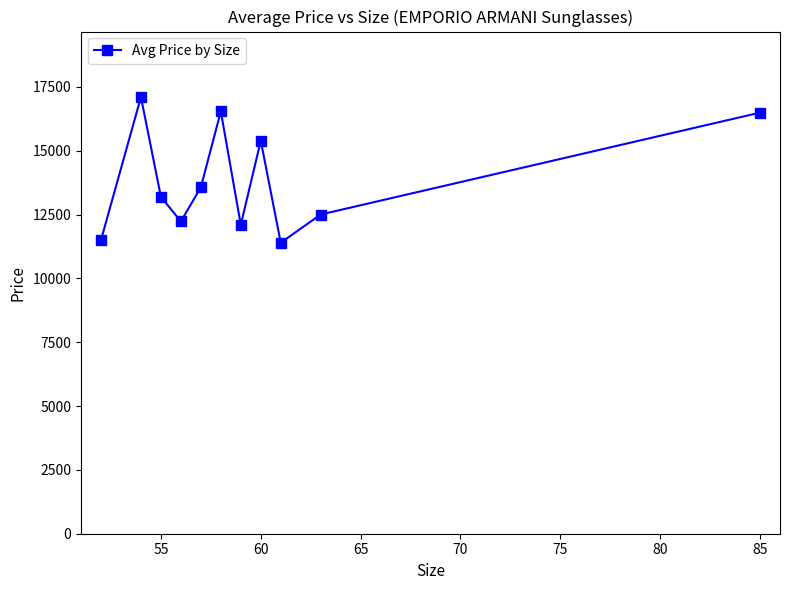

What is the value of the 2nd point from the left?

17100.0